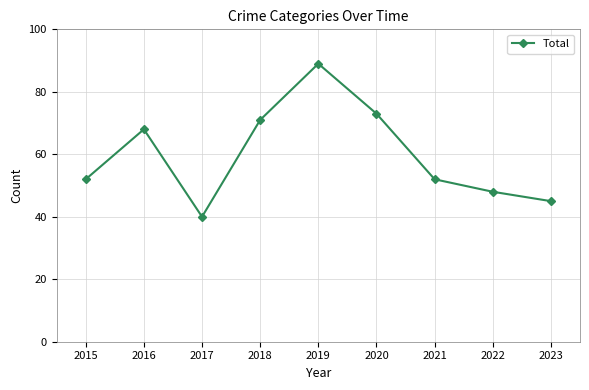

How many lines are shown in the chart?

1